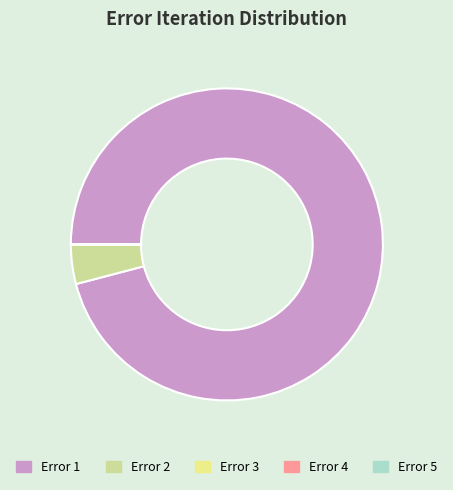

What is the majority slice?

Error 1